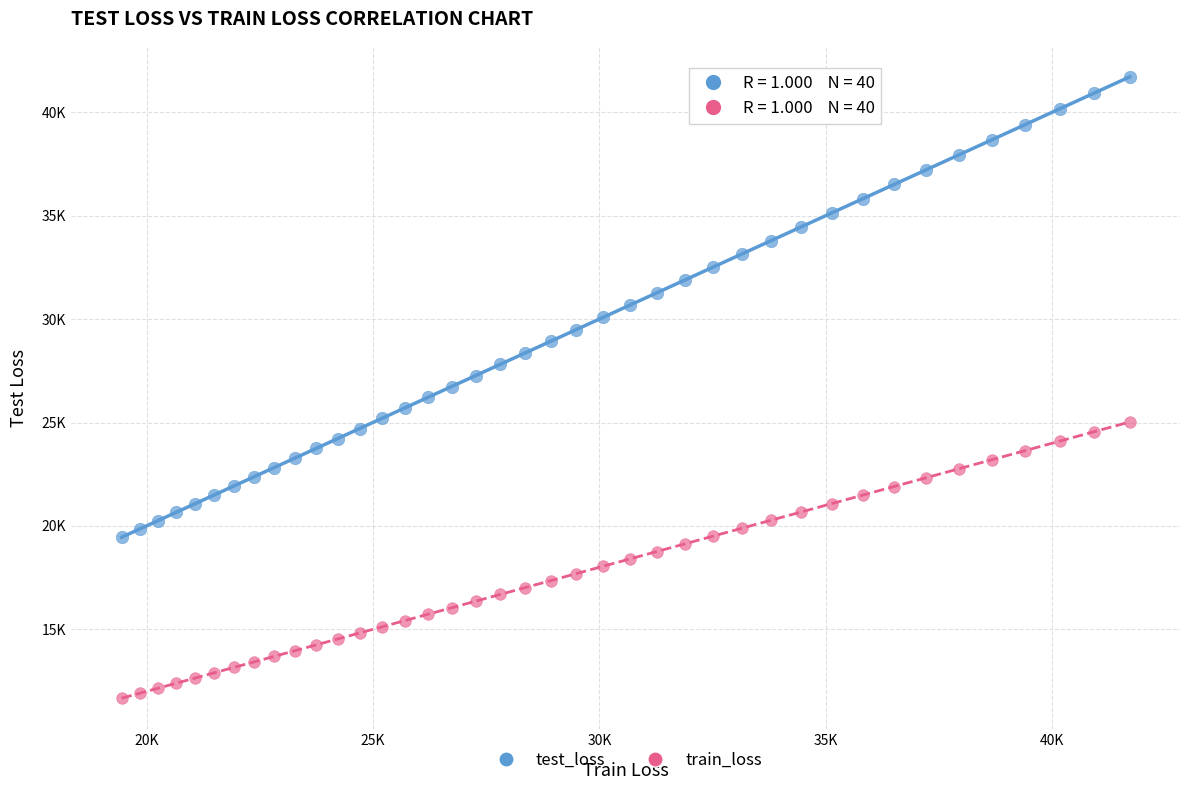

What are all the series names shown in the legend?

test_loss, train_loss